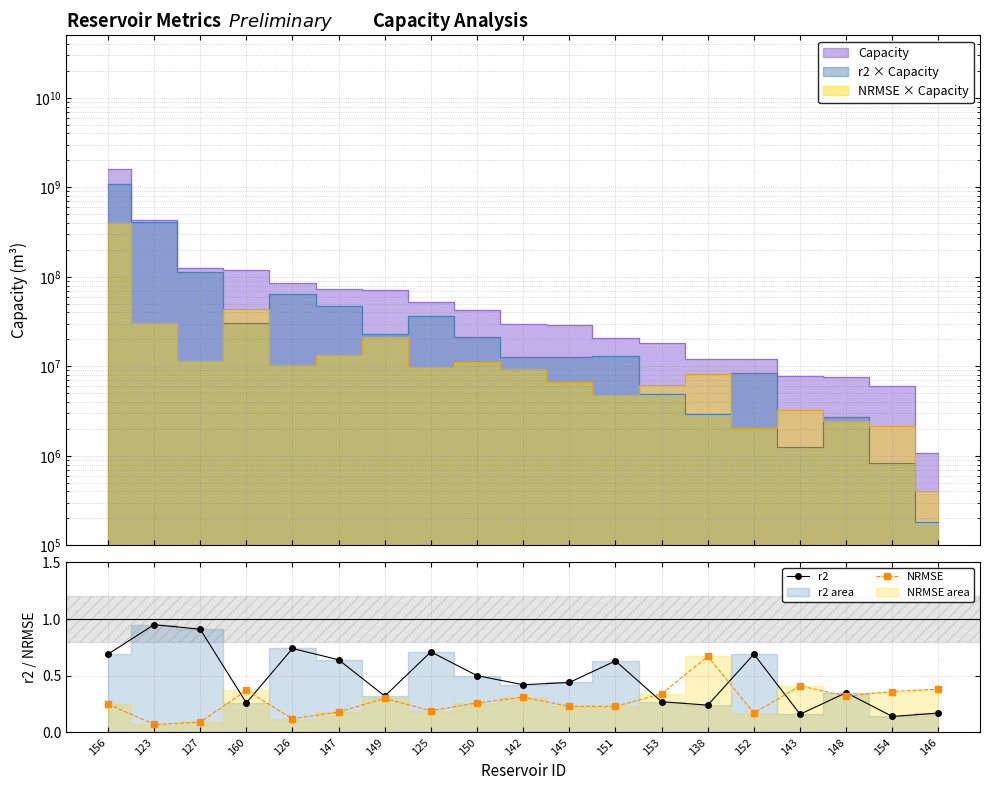

What is the difference between the second highest and second lowest values in the NRMSE series?

0.3